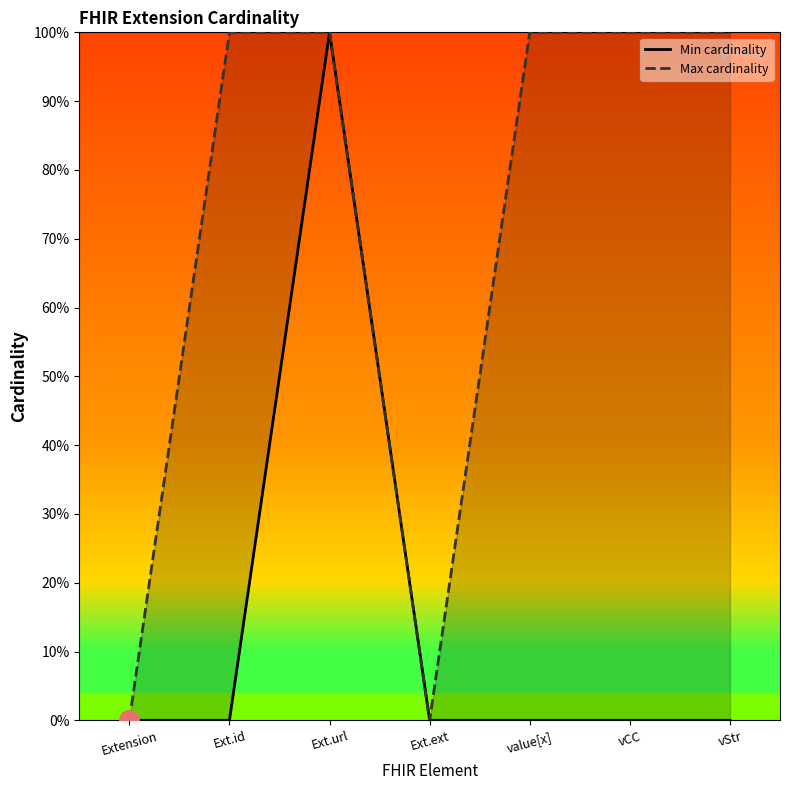

Is the value of Max cardinality at Extension greater than the value of Min cardinality at Ext.url?

No